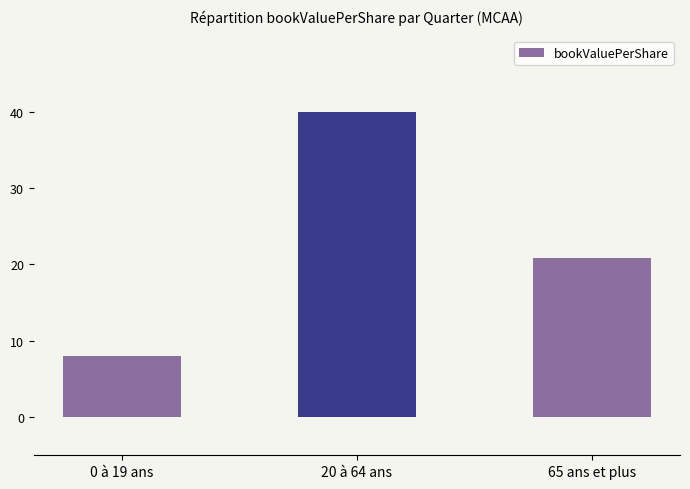

The chart shows a value of 65.1 at 20 à 64 ans. True or false?

False